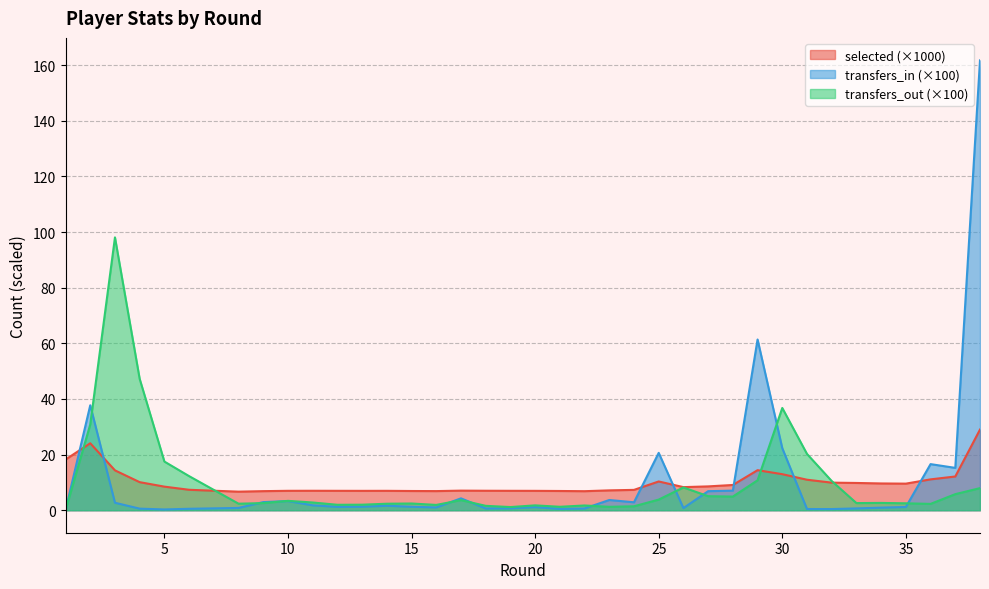

How many times do transfers_out and selected cross each other?

4